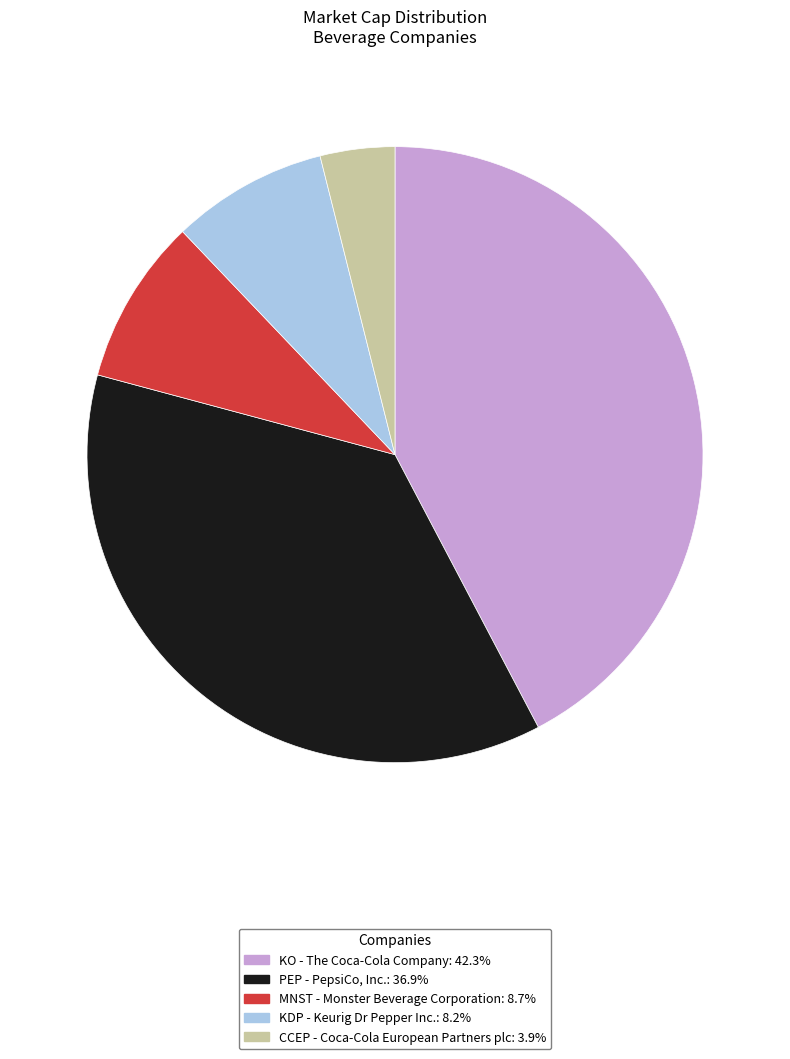

The KO slice represents 42% of the pie. True or false?

True